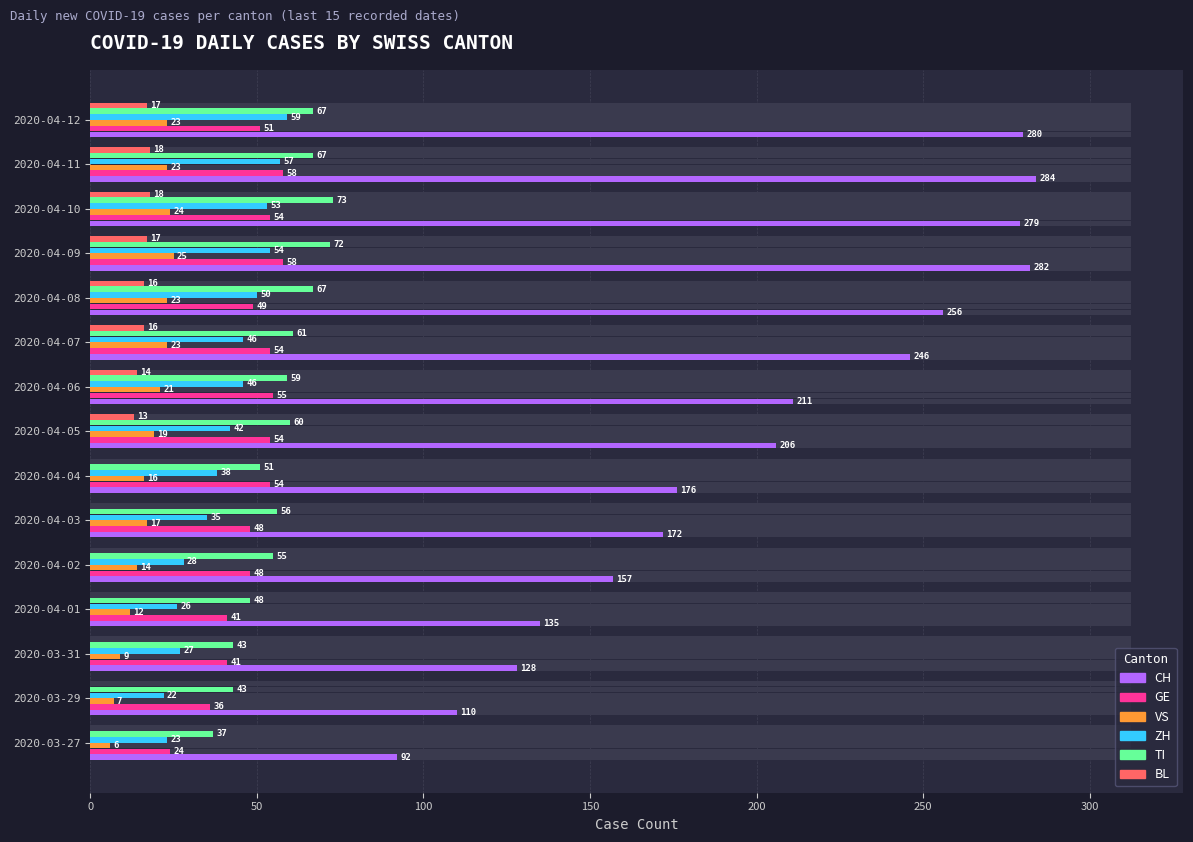

Are the bars grouped side by side (vs. stacked)?

Yes